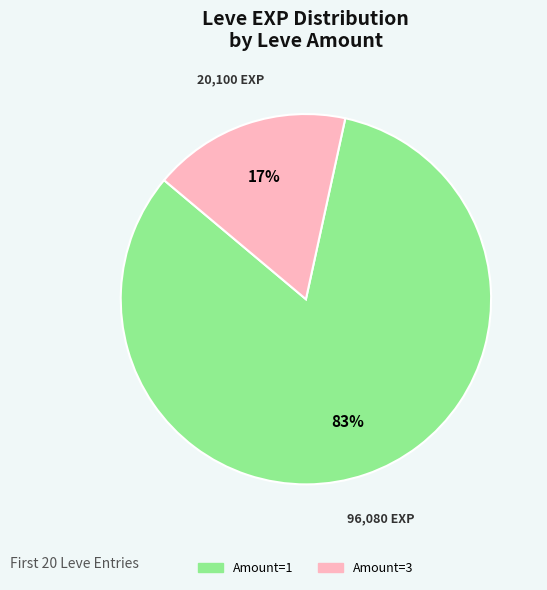

Rank the categories by value from lowest to highest.

Amount=3, Amount=1